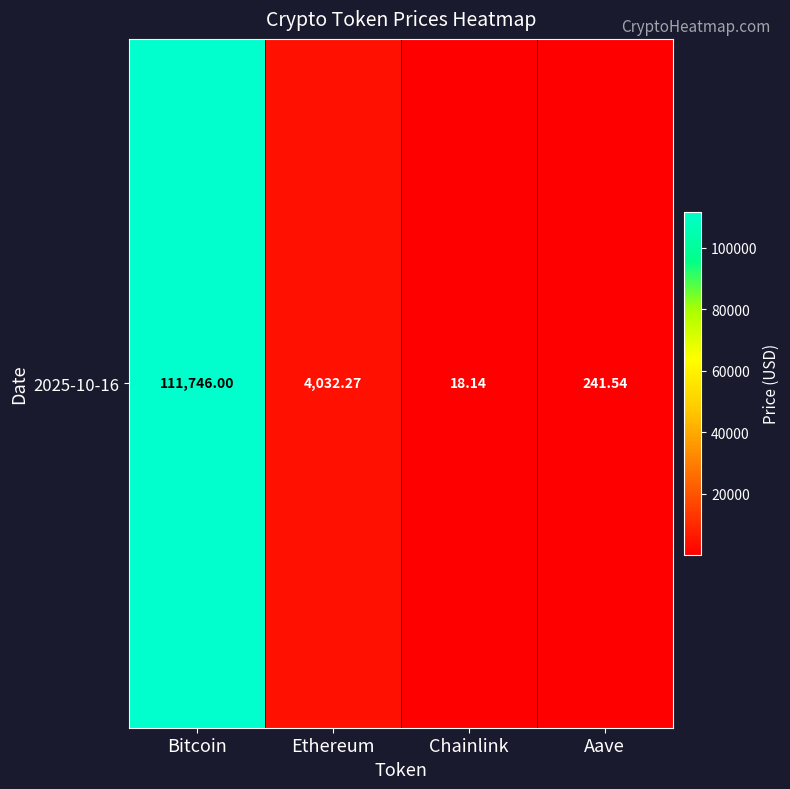

What is the sum of all values?

116037.9